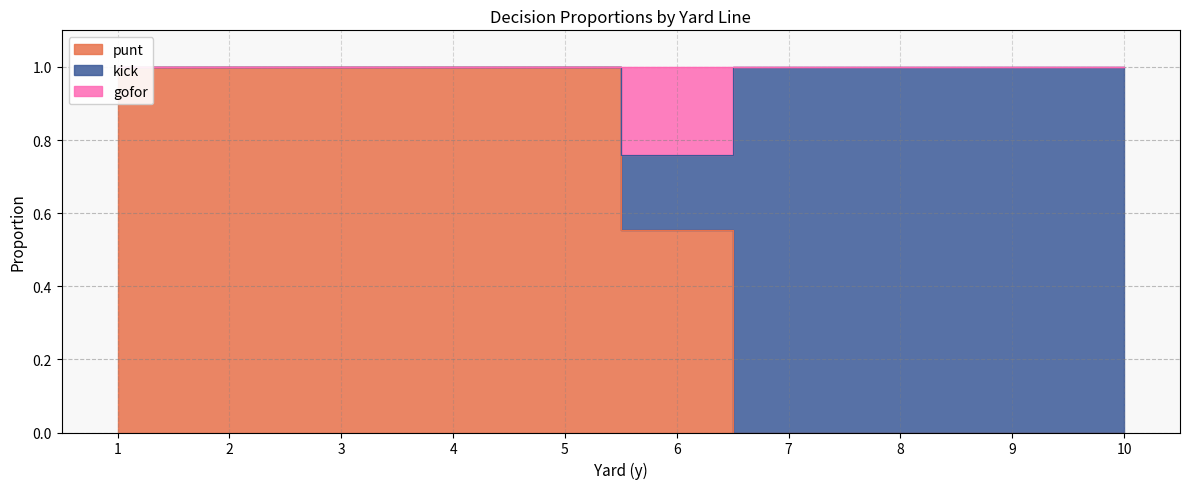

How many values in the punt series are below 1?

5